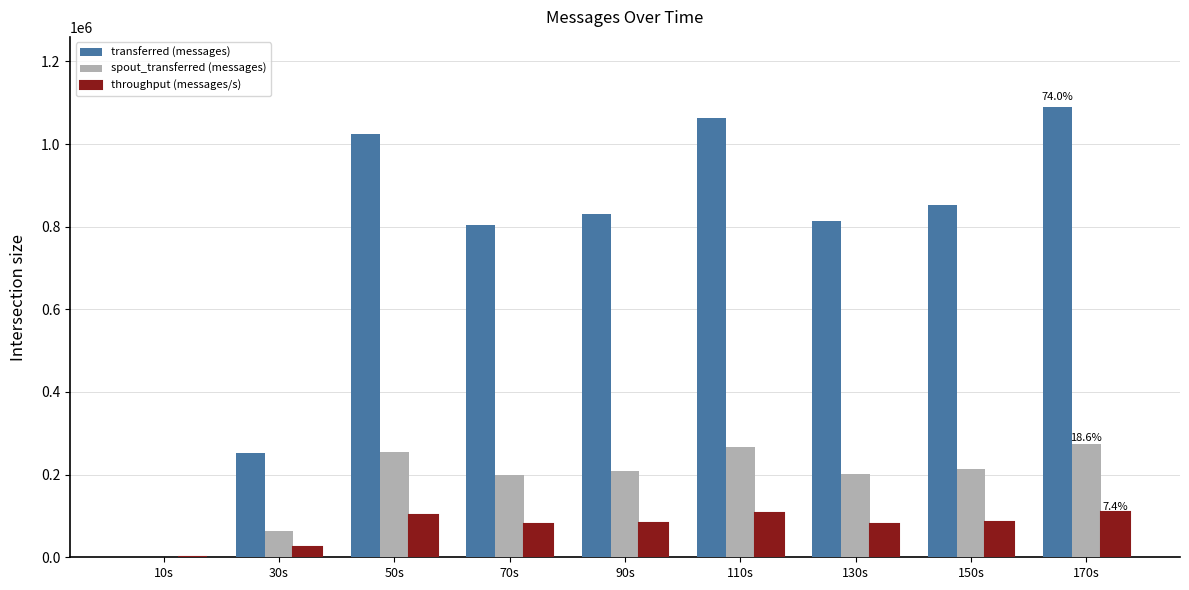

Which series has the largest total across all categories?

transferred (messages)